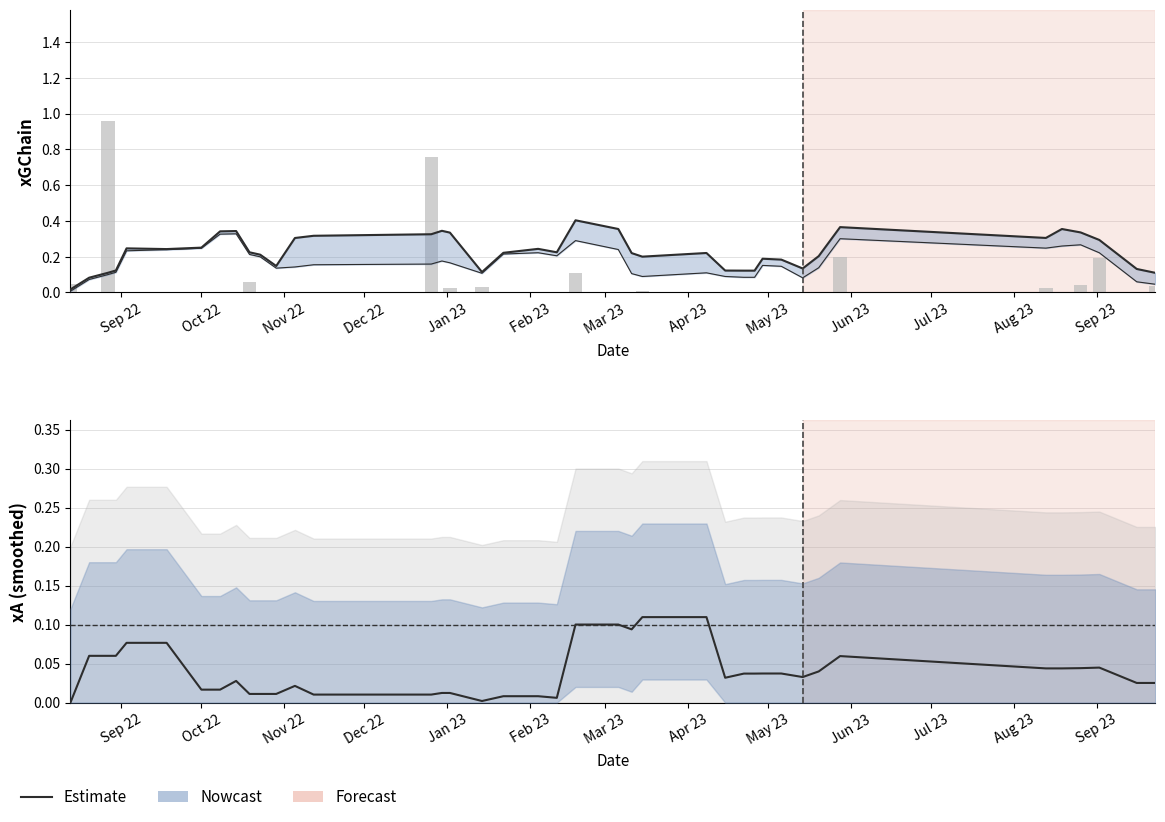

How many groups of bars are there?

40